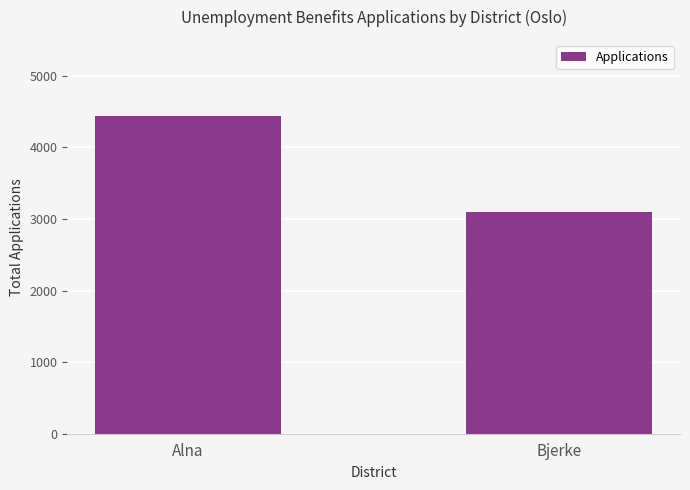

Reading left to right, list all the values displayed in this chart.

Alna=4439	Bjerke=3092